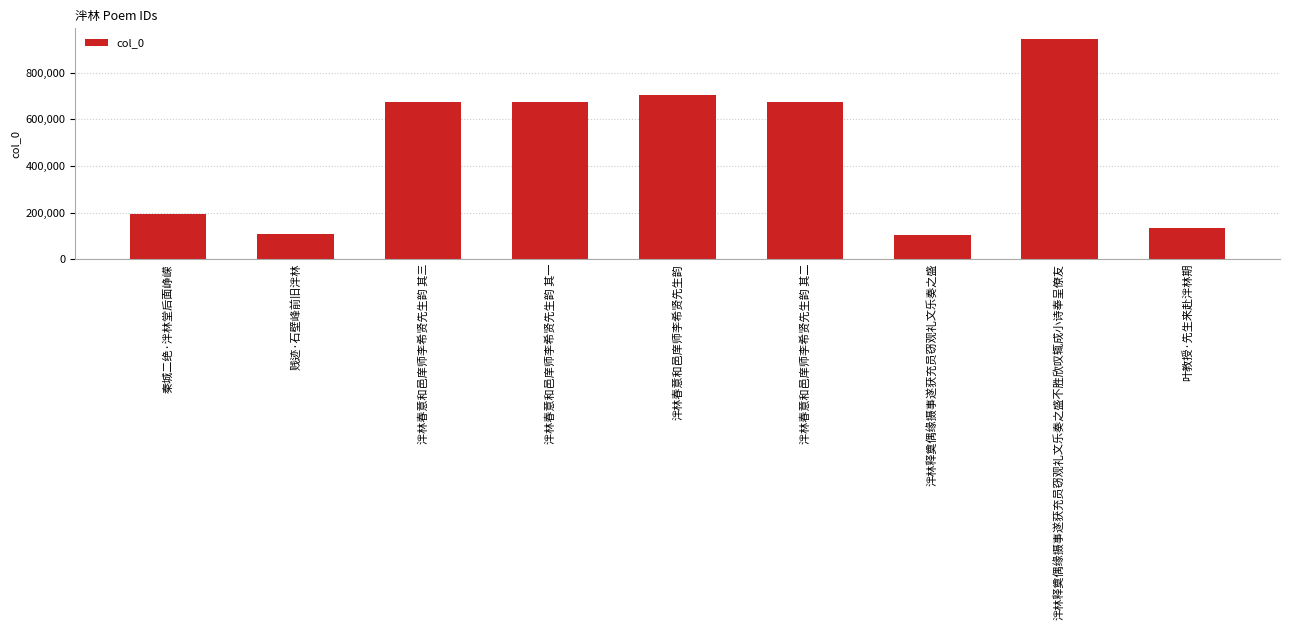

What is the minimum value shown in the chart?

101946